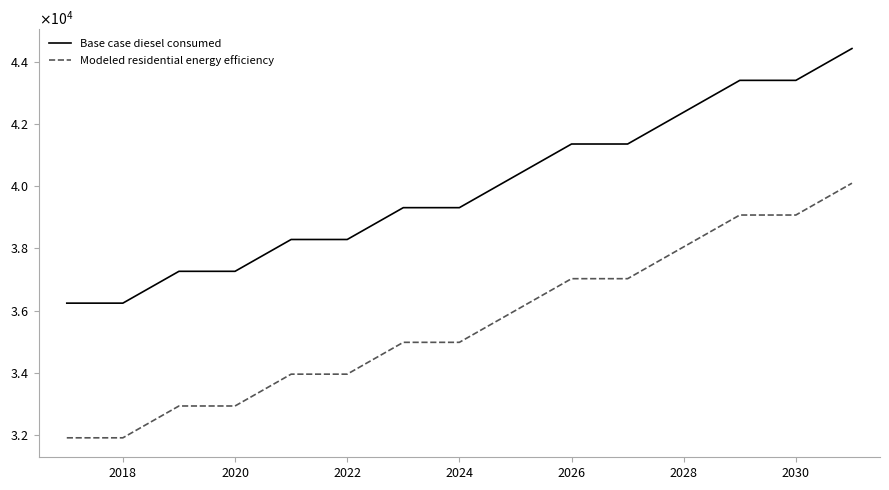

What are all the series names shown in the legend?

Base case diesel consumed, Modeled residential energy efficiency